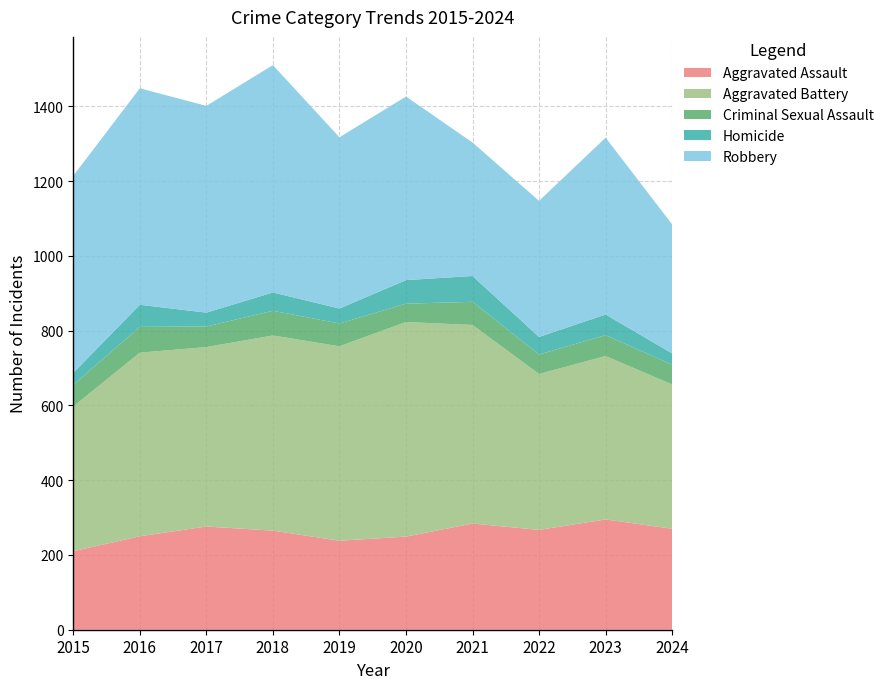

Reading right to left, transcribe all the data shown in this chart.

Aggravated Assault: 2024=270	2023=295	2022=267	2021=284	2020=249	2019=238	2018=265	2017=276	2016=250	2015=210
Aggravated Battery: 2024=386	2023=437	2022=417	2021=531	2020=574	2019=520	2018=522	2017=480	2016=491	2015=387
Criminal Sexual Assault: 2024=53	2023=56	2022=52	2021=62	2020=49	2019=61	2018=66	2017=55	2016=69	2015=58
Homicide: 2024=30	2023=55	2022=47	2021=69	2020=63	2019=40	2018=49	2017=37	2016=59	2015=32
Robbery: 2024=345	2023=473	2022=364	2021=357	2020=491	2019=458	2018=608	2017=553	2016=579	2015=527